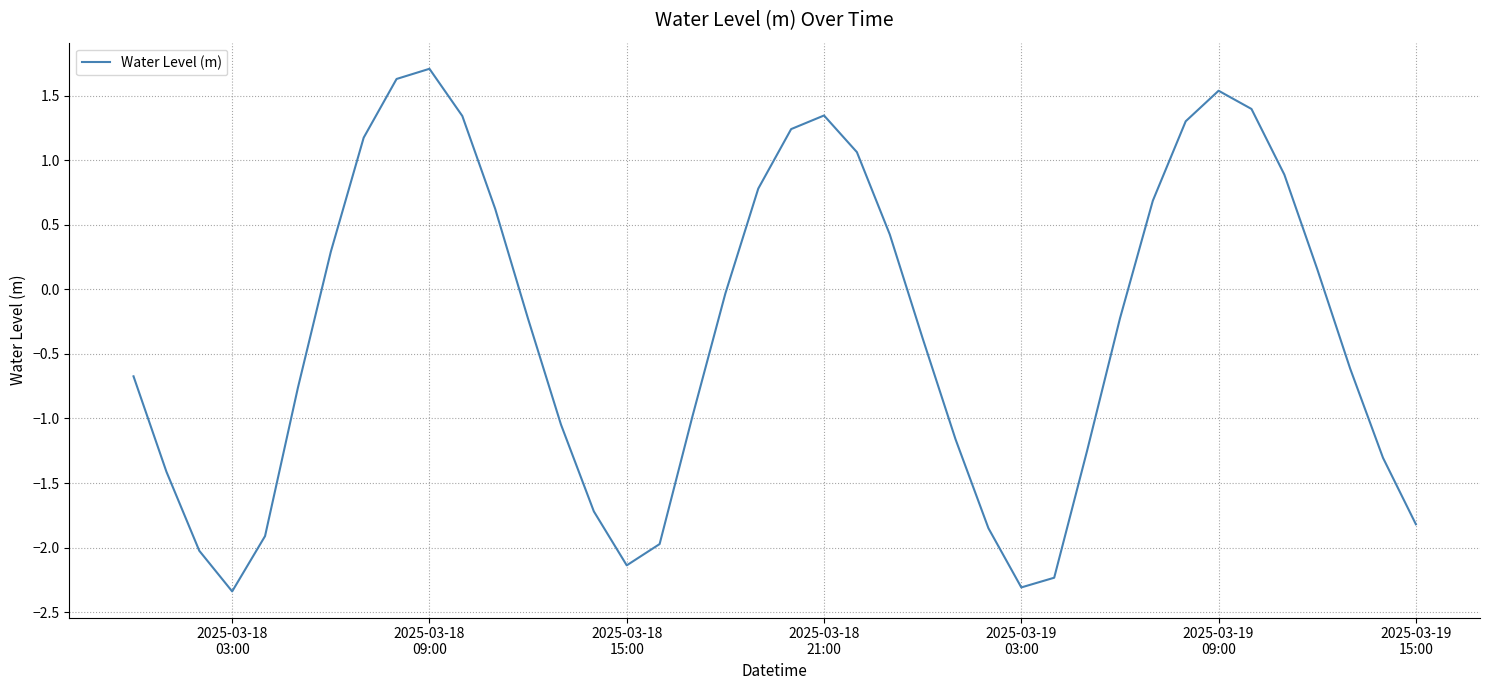

What is the difference between the maximum and minimum values?

4.0